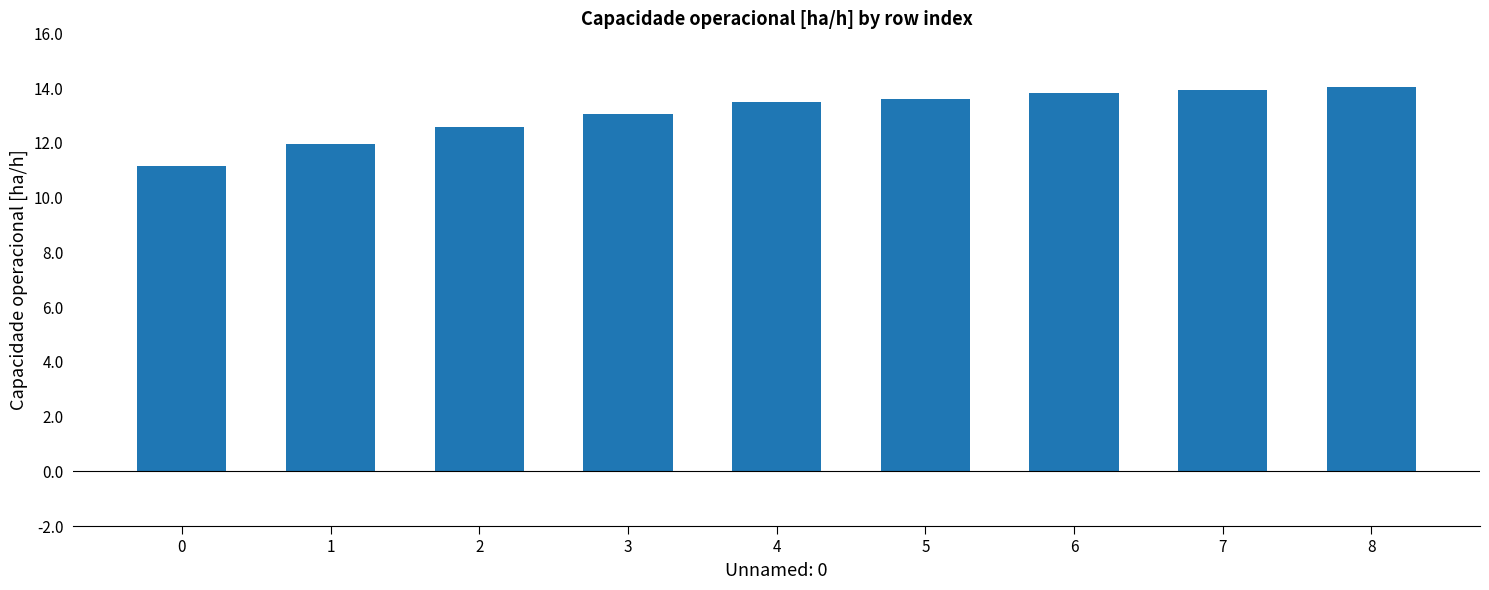

What is the difference between the maximum and minimum values?

2.9